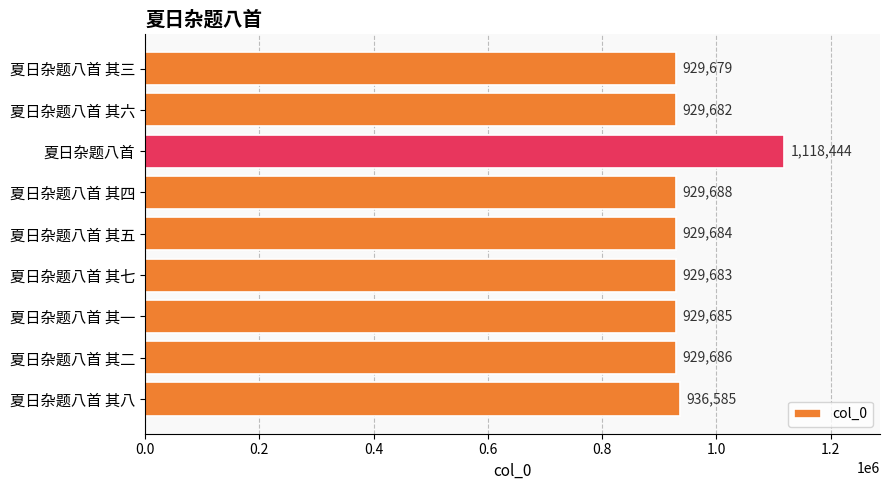

What is the greatest value displayed?

1118444